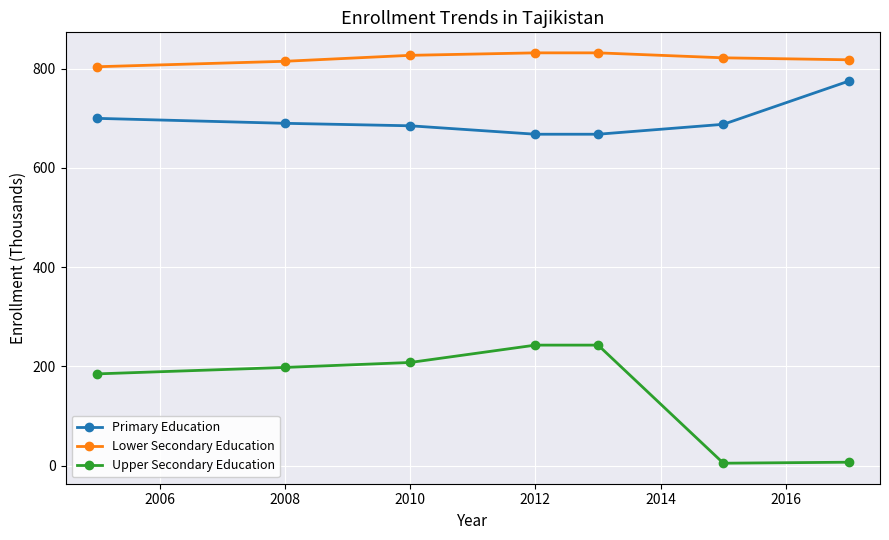

Which series has the largest total across all categories?

Lower Secondary Education